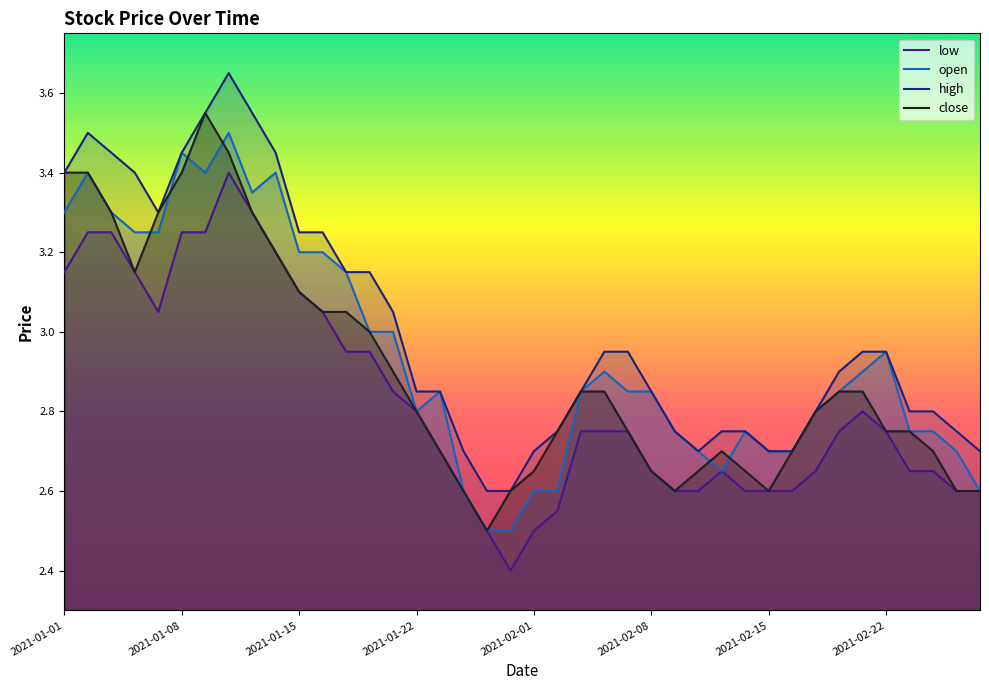

What is the lowest value of the low series?

2.4